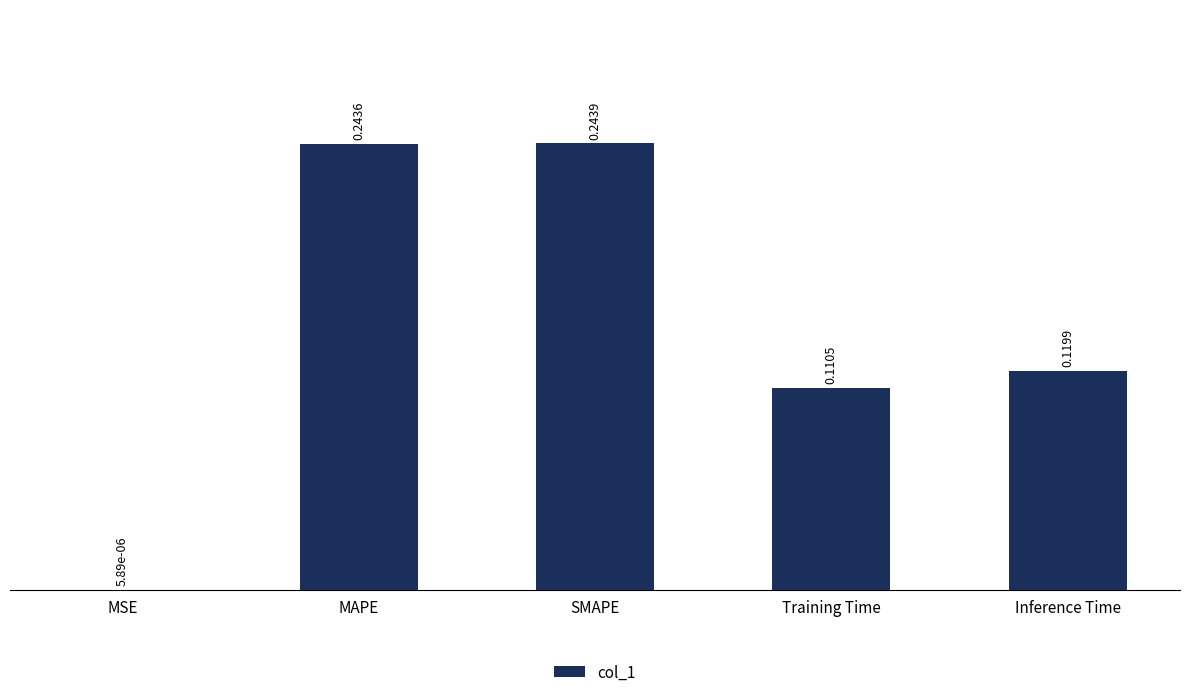

What is the sum of all values?

0.7